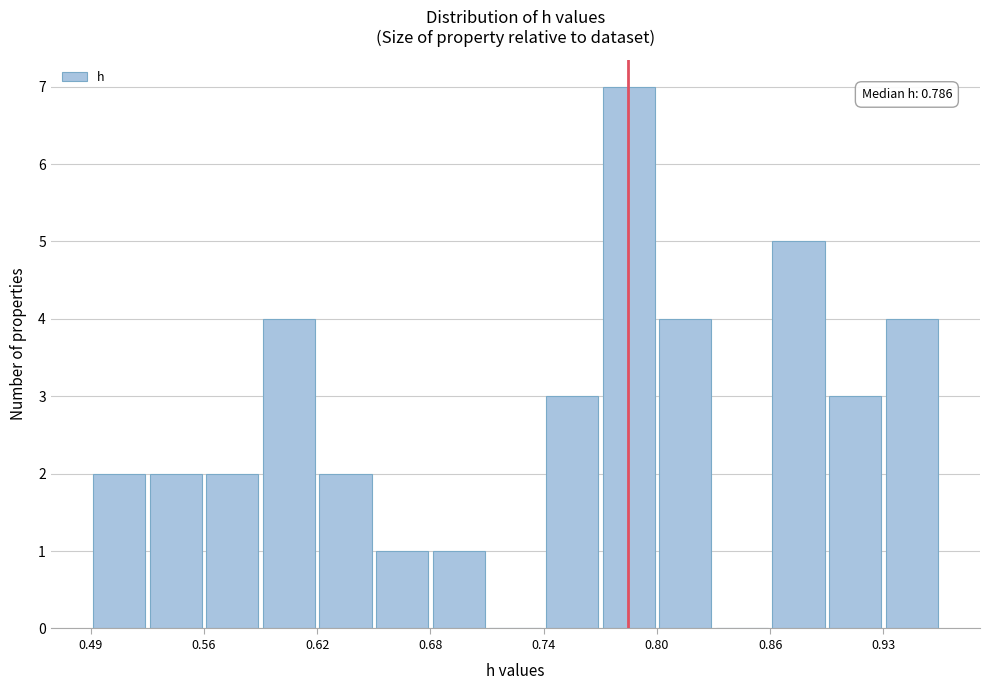

Read against the x-axis, roughly where is the centre of the tallest bar?

0.79